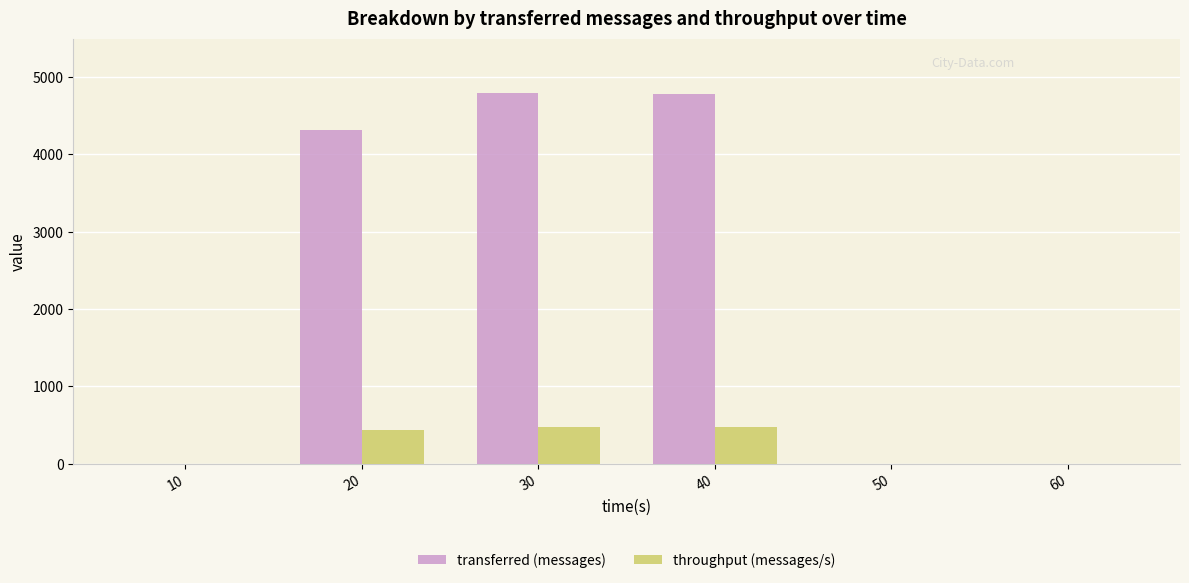

What are all the series names shown in the legend?

transferred (messages), throughput (messages/s)